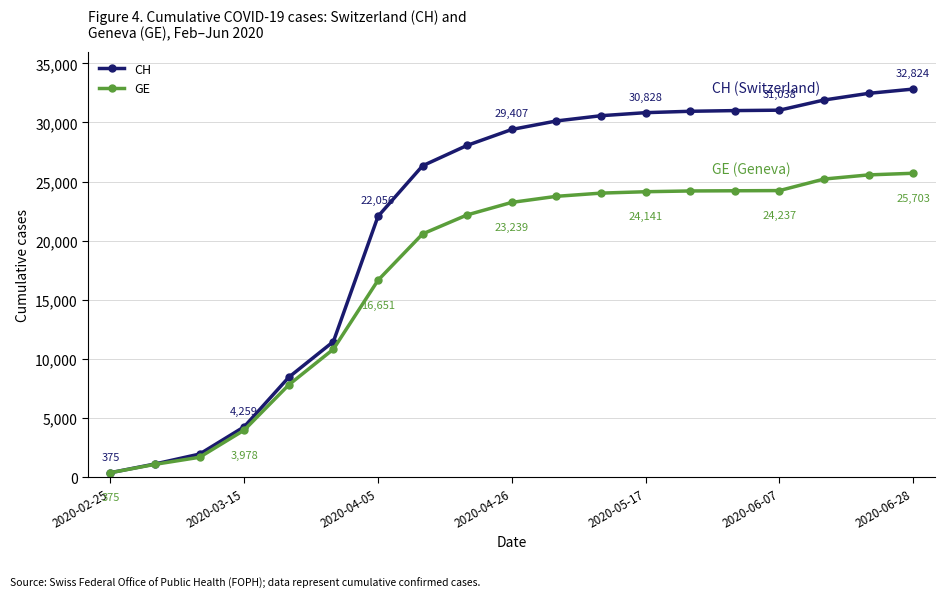

List the series in order of their peak value, lowest first.

GE, CH